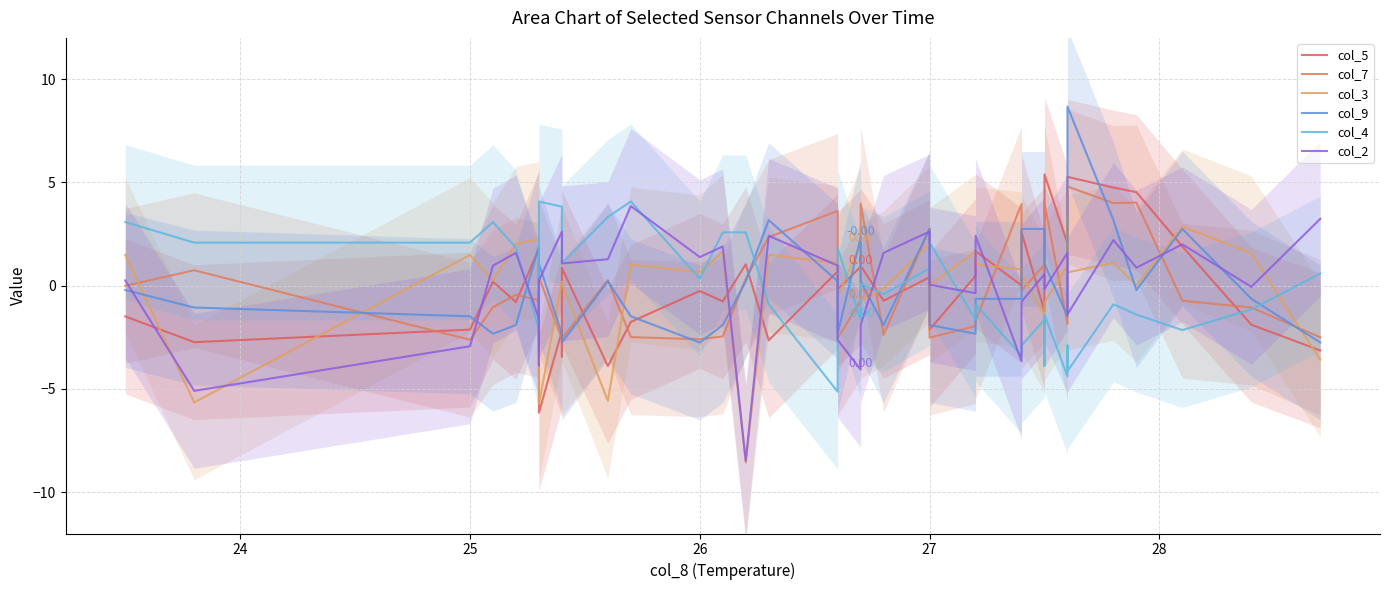

Rank the series by their maximum value, from lowest to highest.

col_3, col_2, col_4, col_7, col_5, col_9